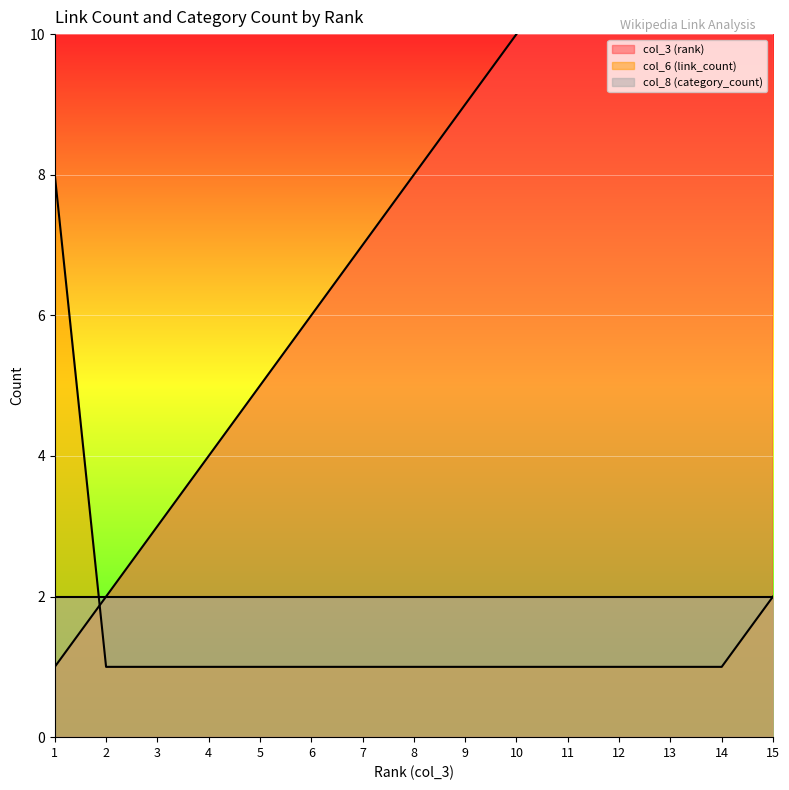

What is the value of the col_3 (rank) point at the 12th from the left?

12